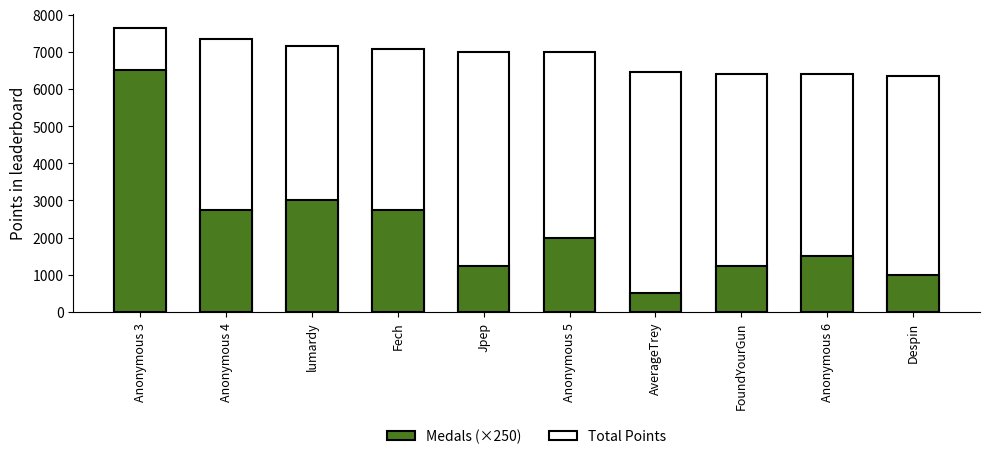

How many data points in Medals (×250) are less than 2000?

5